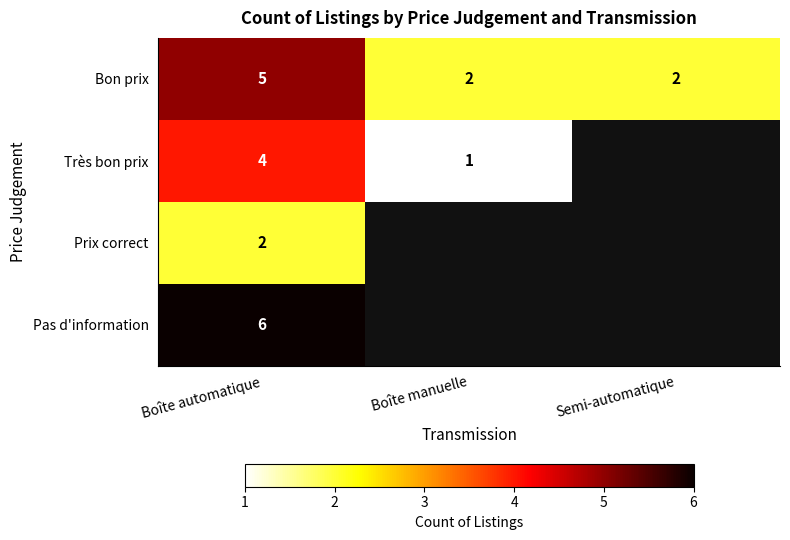

Which has a higher value, Boîte manuelle or Boîte automatique?

Boîte automatique